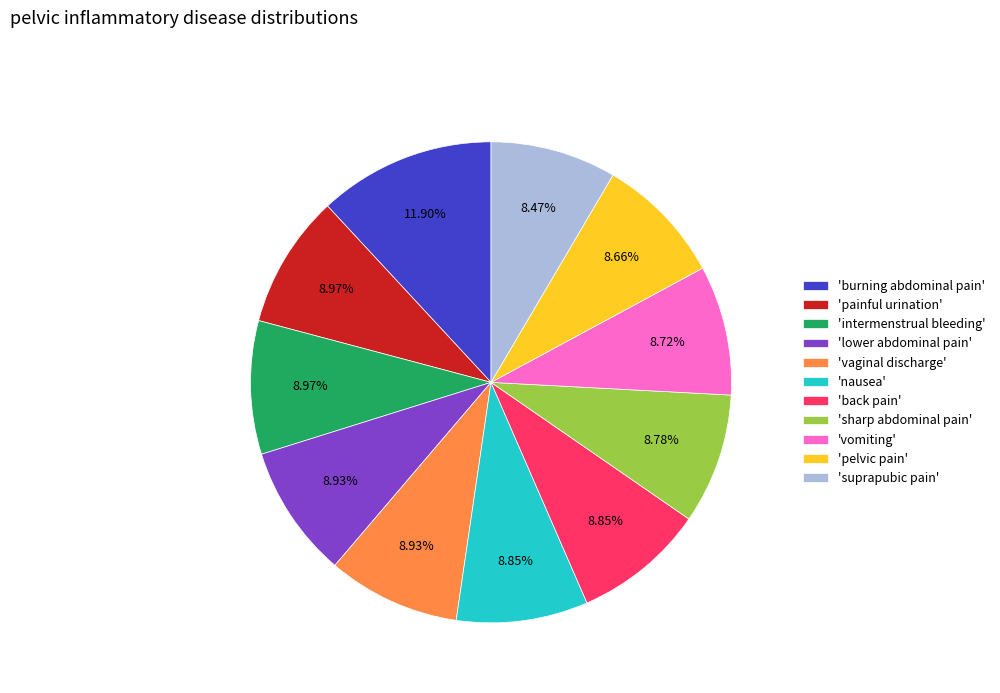

Approximately how many times larger is the value at 'vaginal discharge' compared to 'intermenstrual bleeding'?

1.0